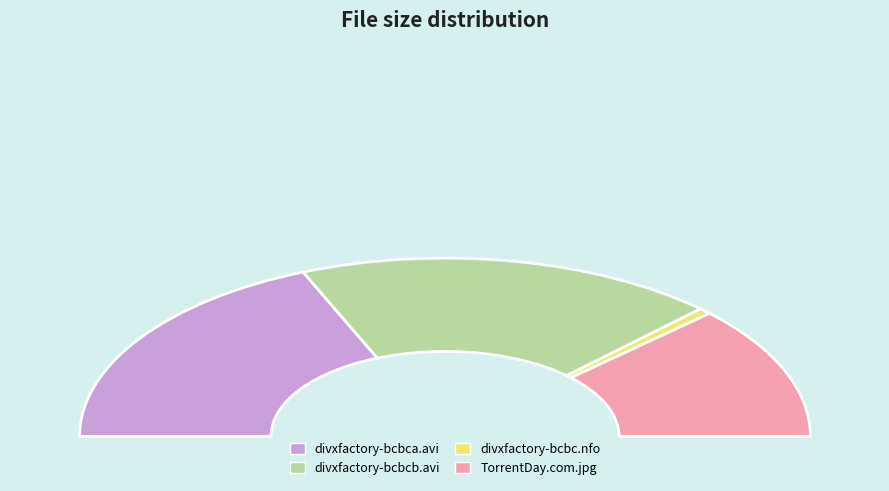

What is the change in value from CD2/divxfactory-bcbcb.avi to divxfactory-bcbc.nfo?

-679.0